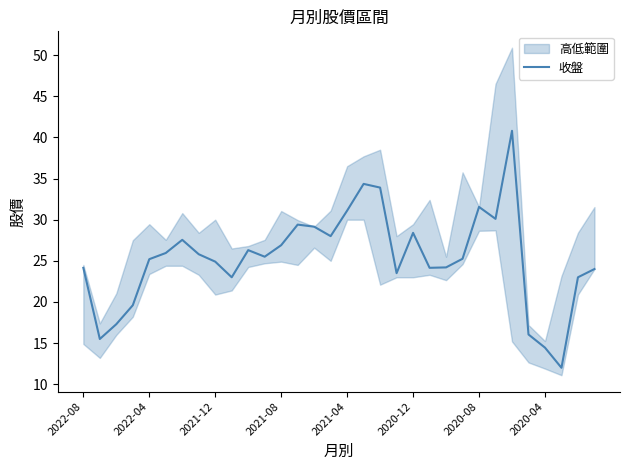

Is it true that 收盤 equals 26.9 at 2021-08?

True